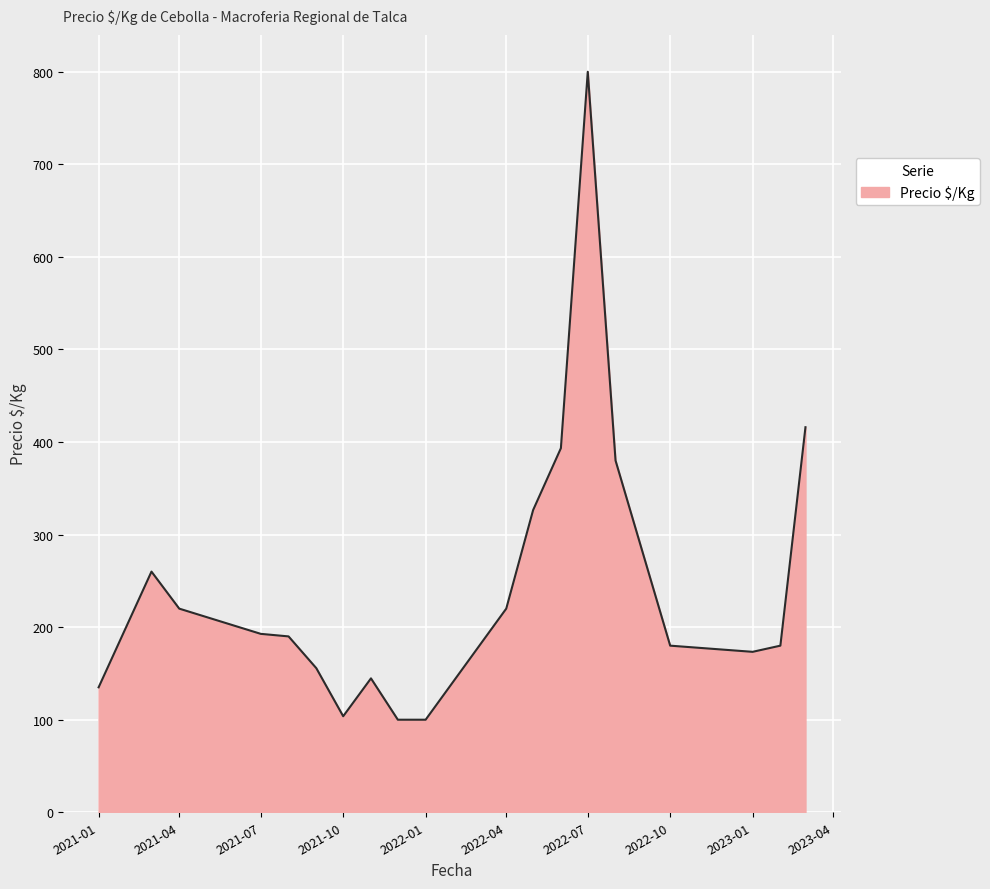

What is the maximum value shown in the chart?

800.0